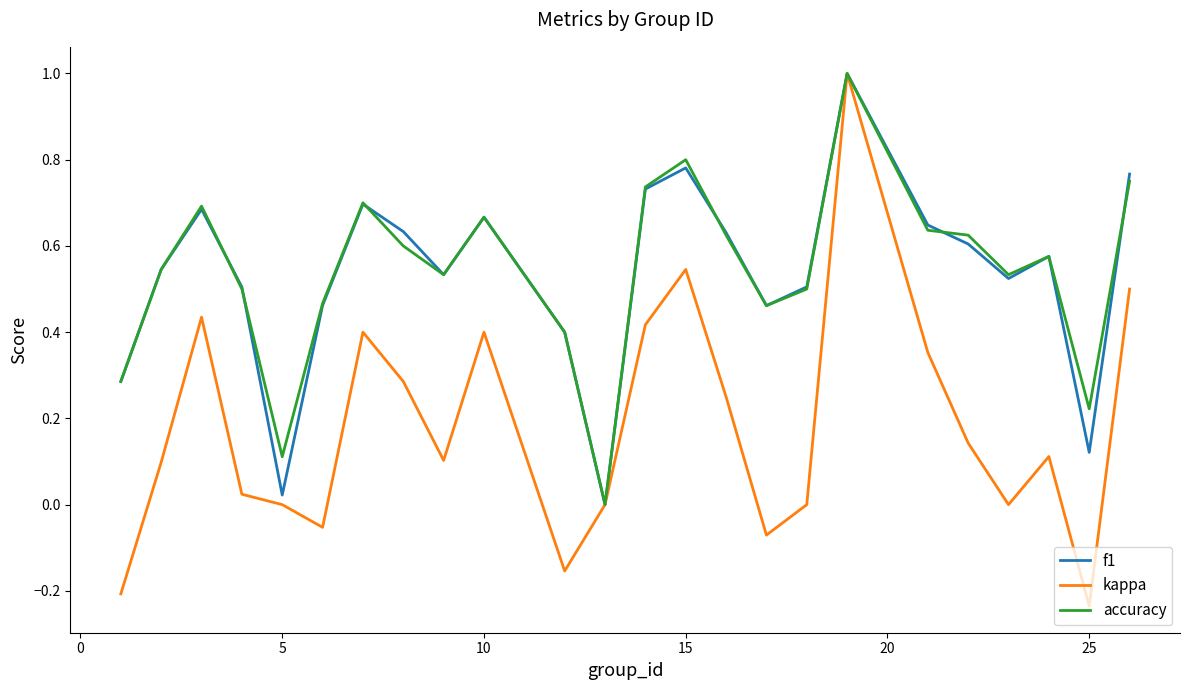

Which series has the largest range (max minus min)?

kappa